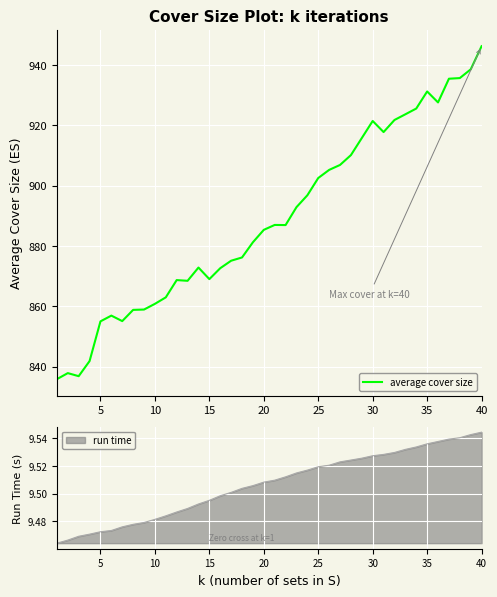

What is the minimum value for average cover size?

835.8